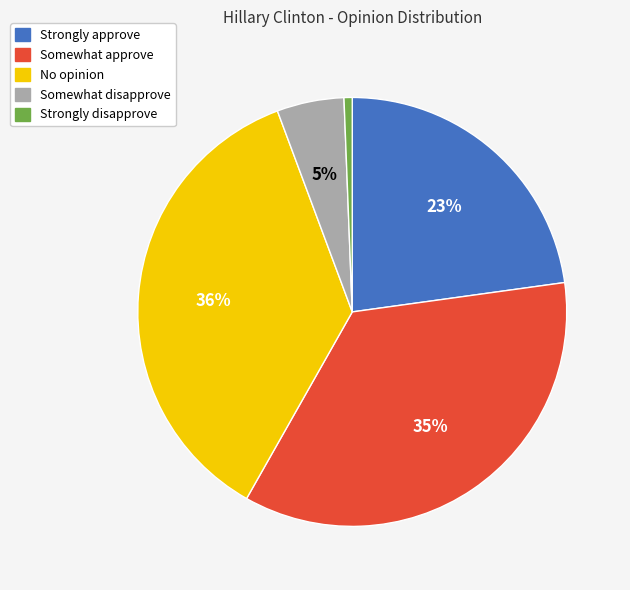

What percentage is the No opinion slice, to the nearest percent?

36%